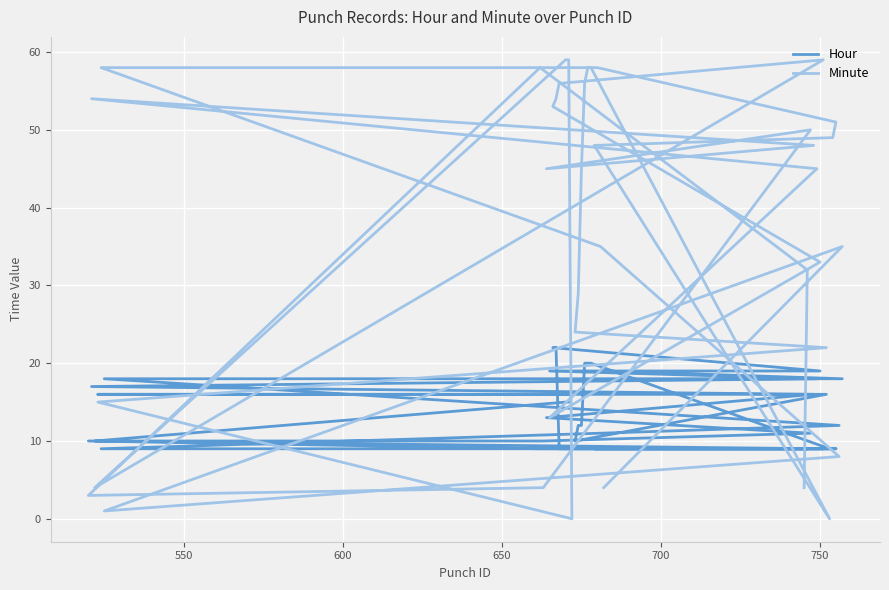

List the series in order of their peak value, highest first.

Minute, Hour